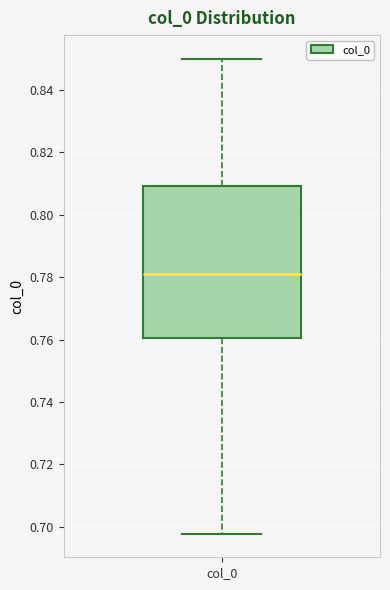

Transcribe this box plot: give where the median line is, the range the box spans, and where the two whiskers end, as read against the y-axis. The values are not printed on the chart, so give them approximately, as read against the axis.

median 0.782, box 0.760 to 0.810, whiskers 0.698 to 0.850